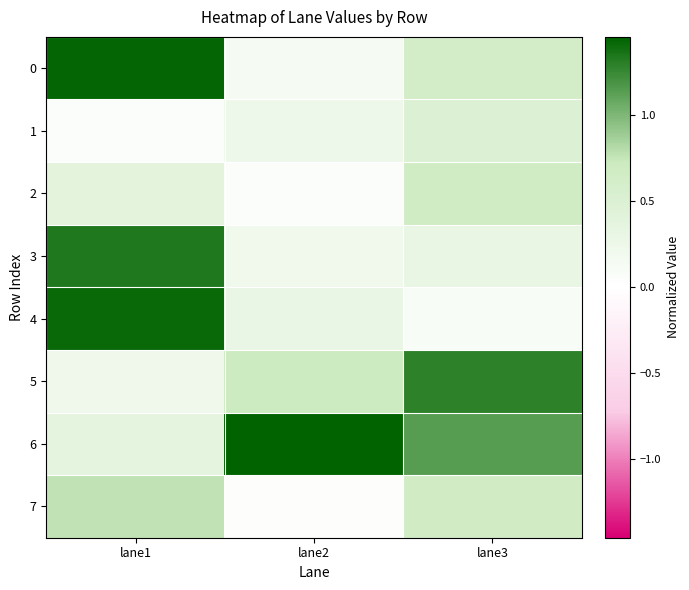

Reading left to right, transcribe all the data shown in this chart.

0: lane1=1.4	lane2=0.1	lane3=0.6
1: lane1=0.0	lane2=0.2	lane3=0.5
2: lane1=0.4	lane2=0.1	lane3=0.7
3: lane1=1.3	lane2=0.2	lane3=0.3
4: lane1=1.4	lane2=0.3	lane3=0.1
5: lane1=0.2	lane2=0.7	lane3=1.3
6: lane1=0.4	lane2=1.5	lane3=1.1
7: lane1=0.8	lane2=0.0	lane3=0.7